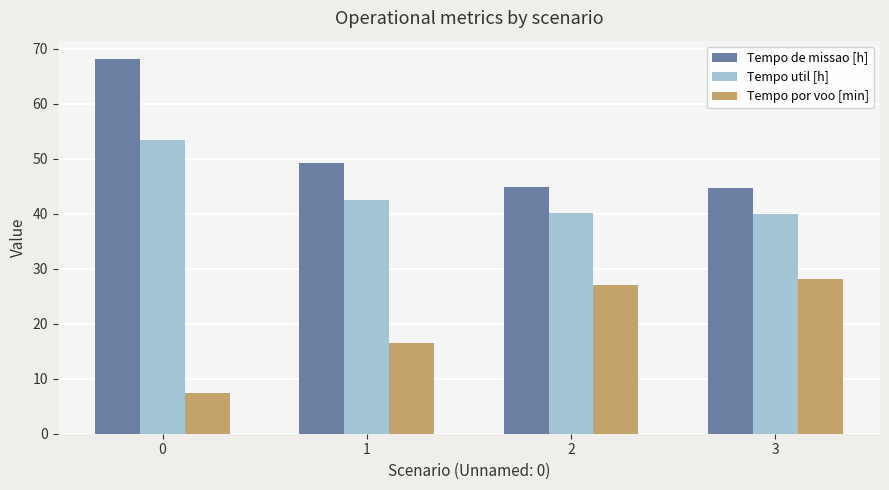

The Tempo por voo [min] series shows 11.7 at 0. True or false?

False